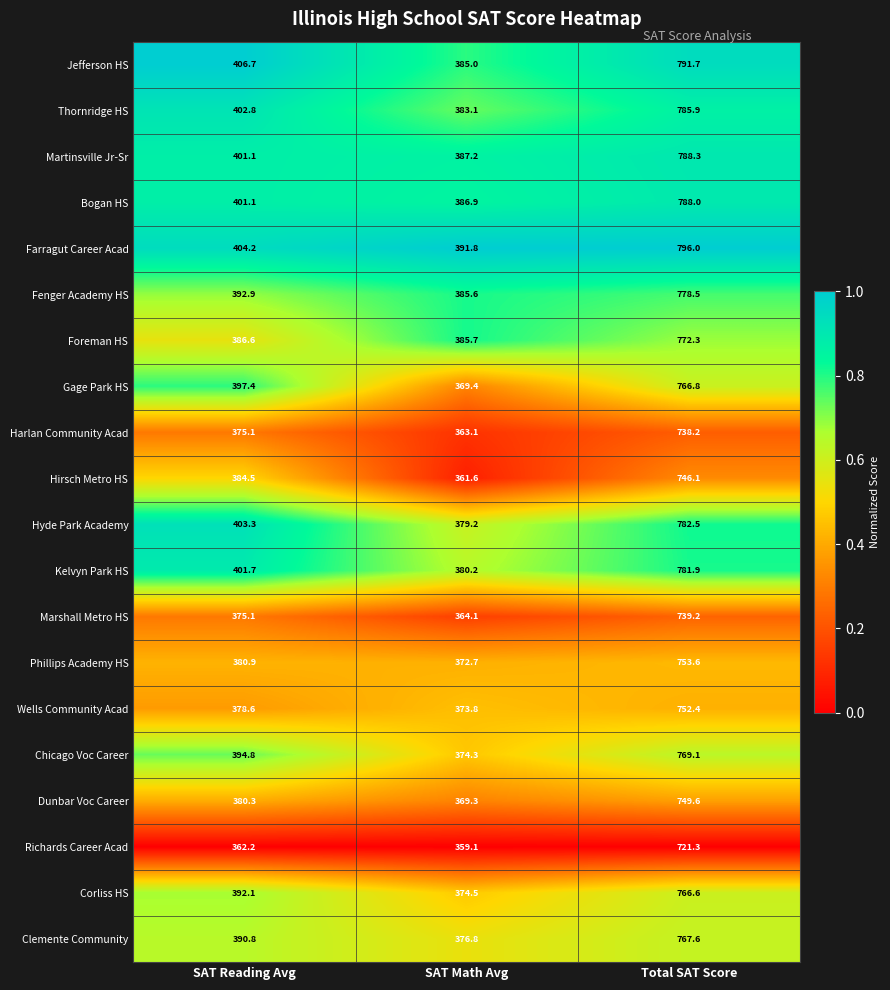

Which series has the widest spread of values?

Jefferson HS